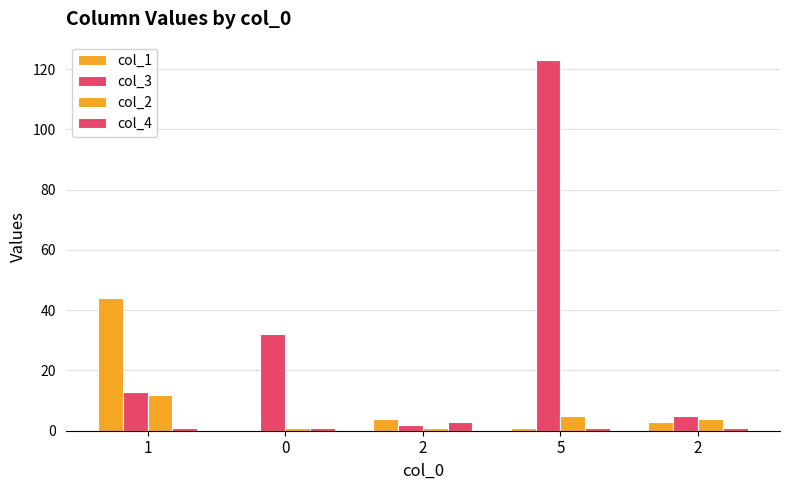

Which series changed the most between 1 and 2?

col_1